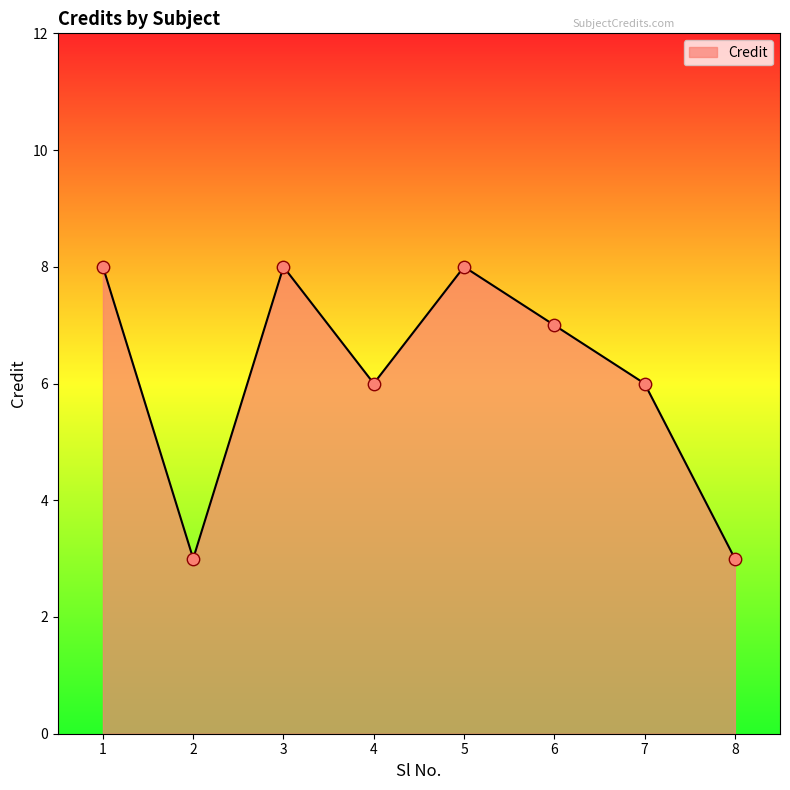

Between 6 and 4, which is larger?

6